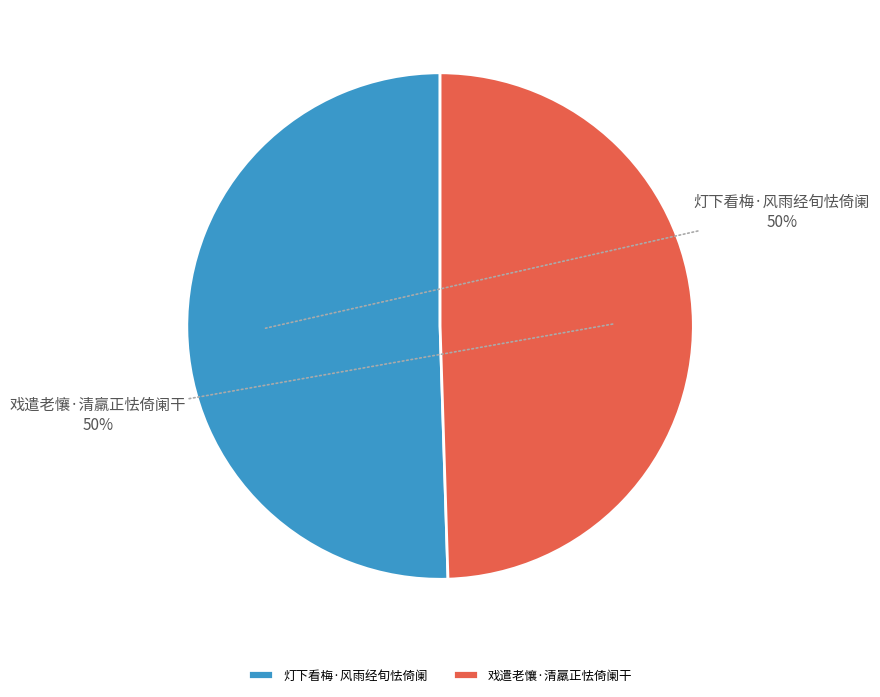

What percentage is the 灯下看梅·风雨经旬怯倚阑 slice, to the nearest percent?

50%